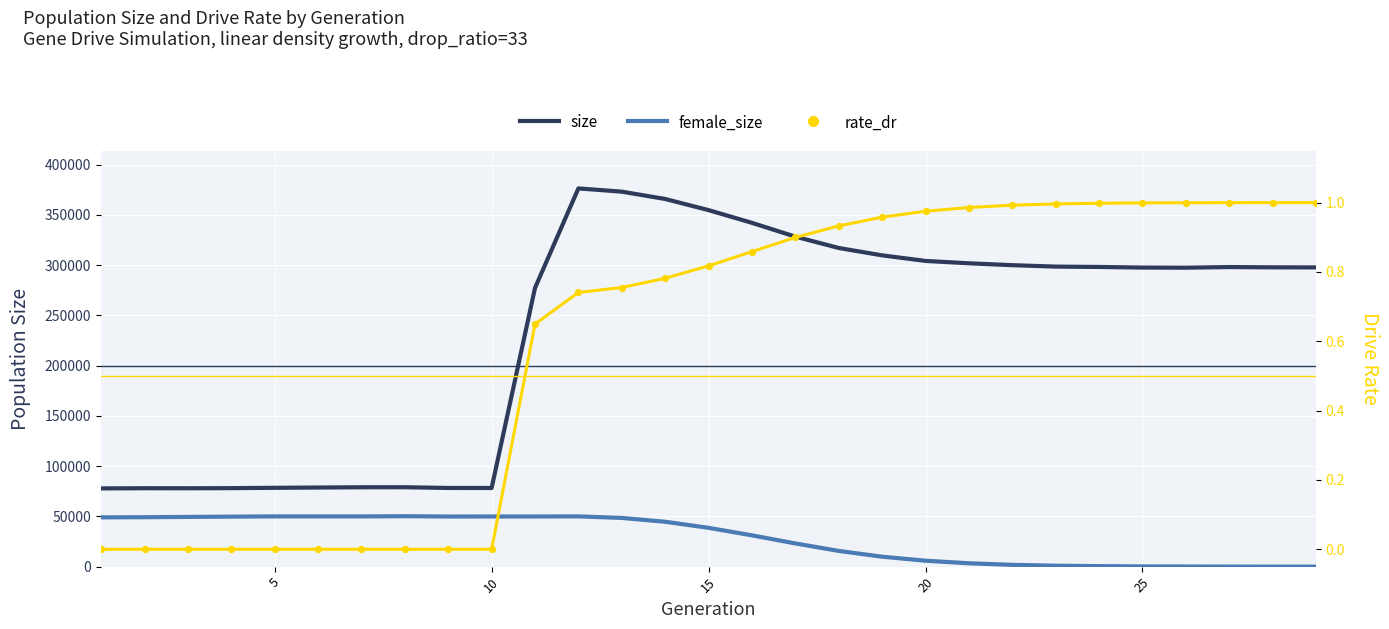

What are all the series names shown in the legend?

size, female_size, rate_dr